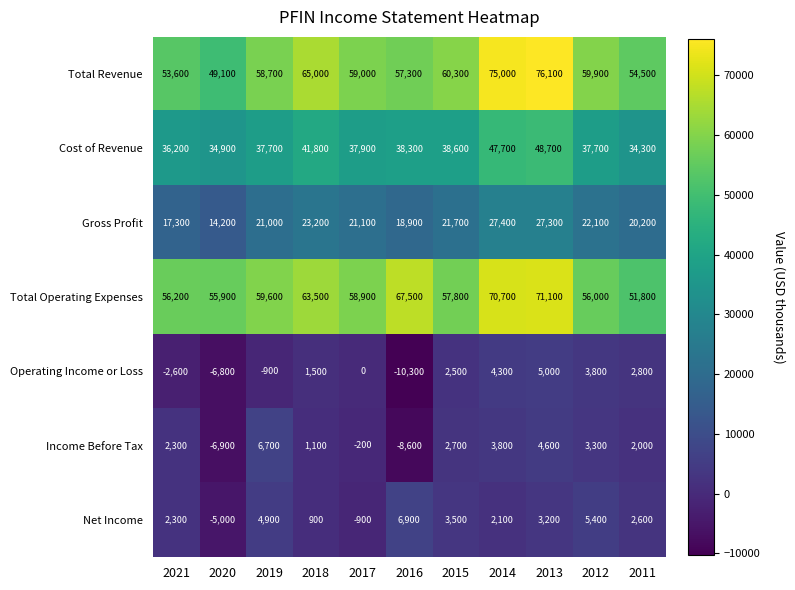

Is it true that Total Operating Expenses equals 55900 at 2020?

True